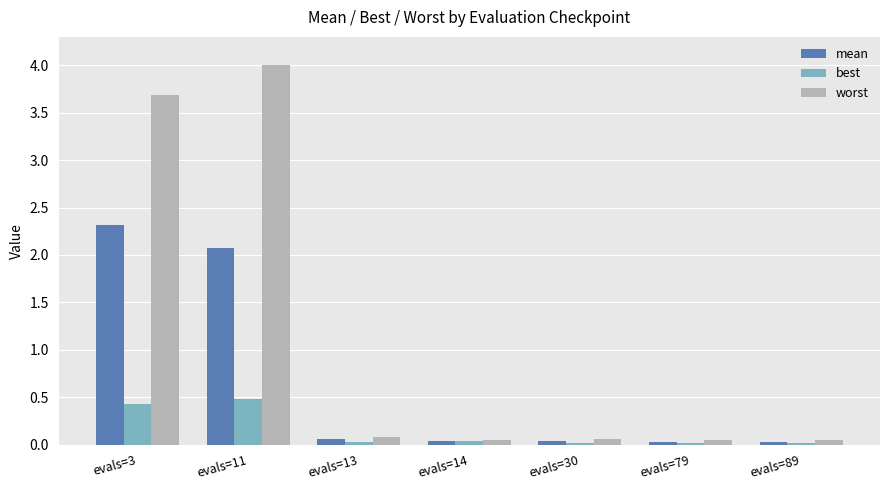

How many groups of bars are there?

7